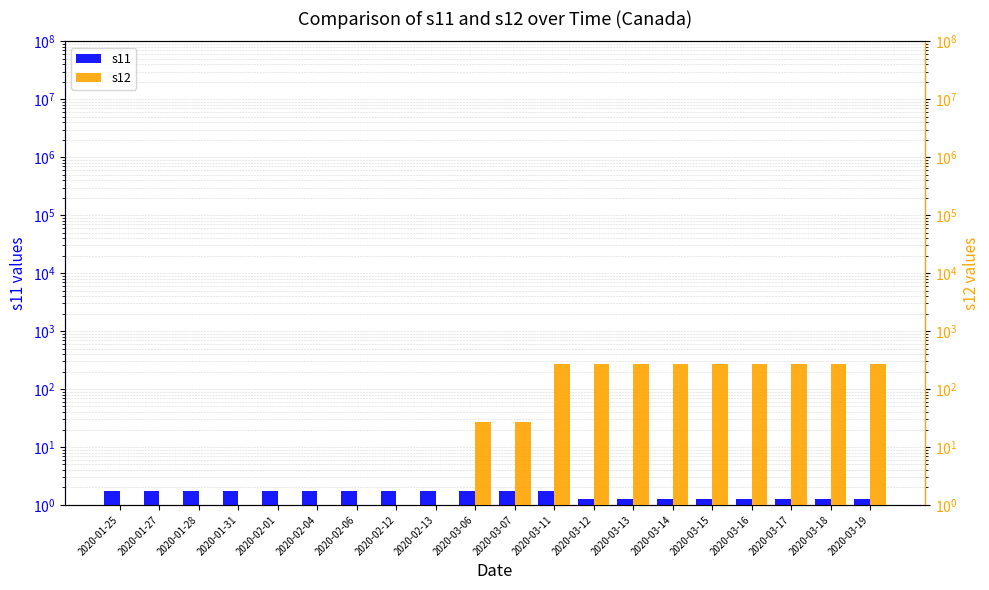

At which category is the sum across all series the highest?

2020-03-11